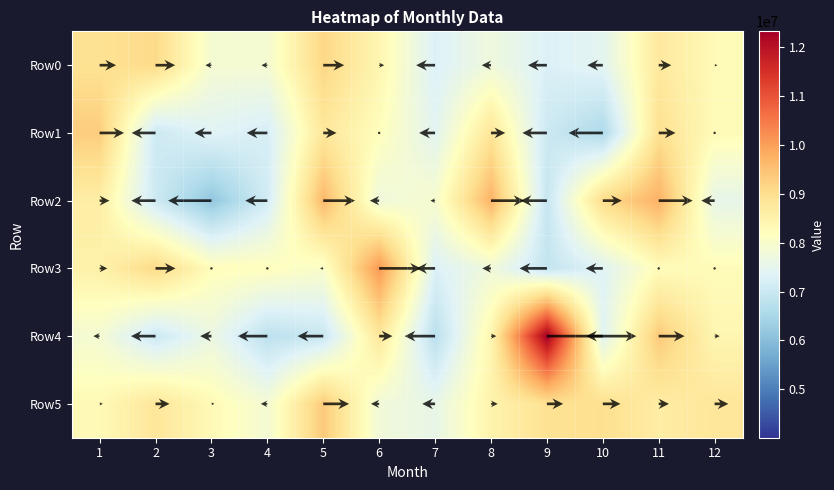

Is the value of Row3 at 11 greater than the value of Row4 at 11?

No